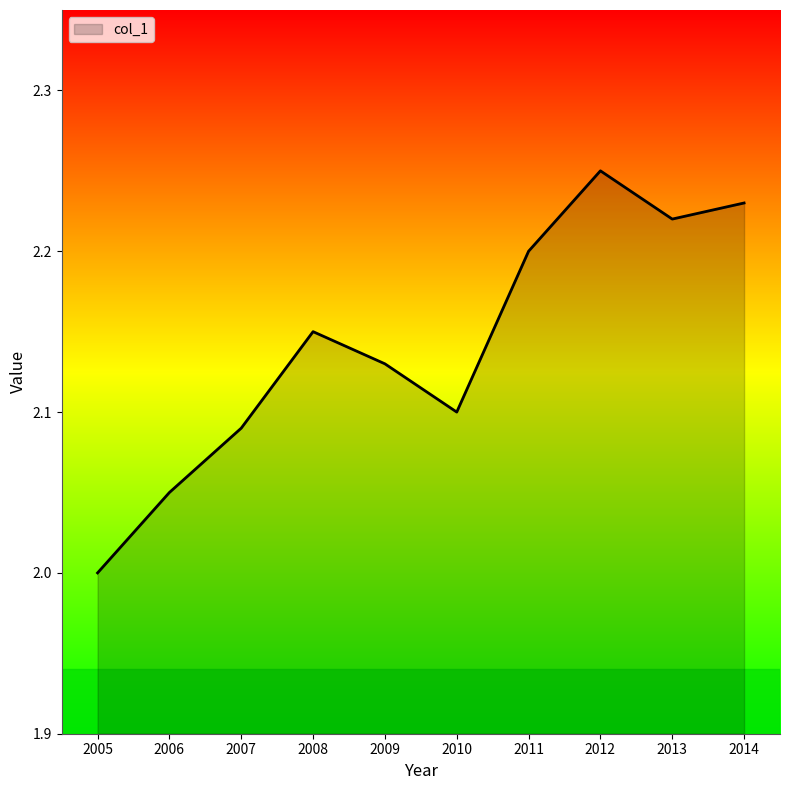

True or false: the data has more than 1 interior local peaks.

True